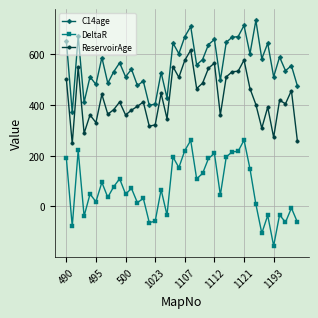

How many lines are shown in the chart?

3